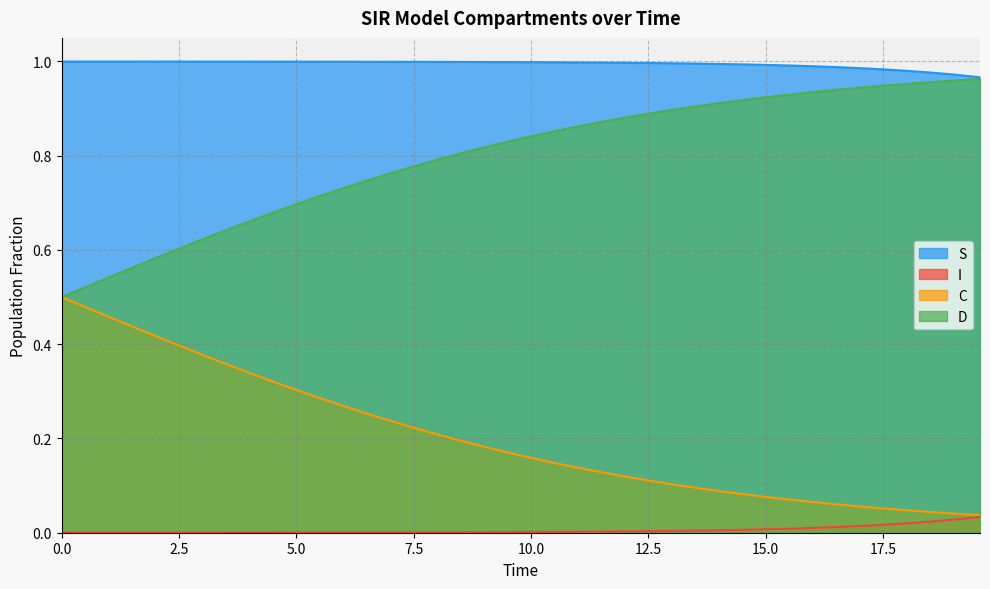

Rank the series by their average value, from lowest to highest.

I, C, D, S